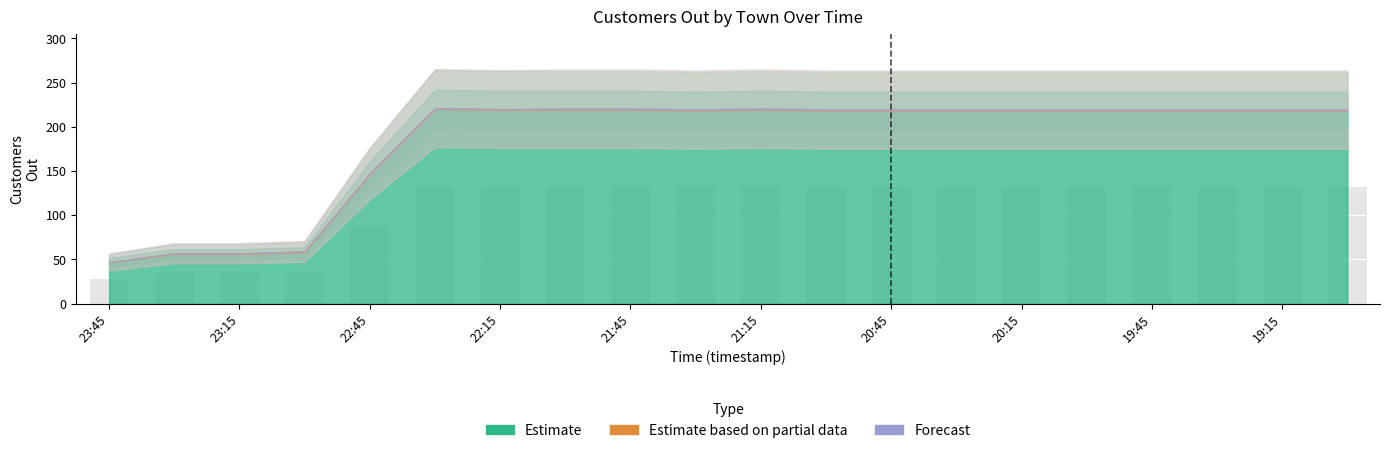

What is the difference between the second highest and minimum values?

104.4